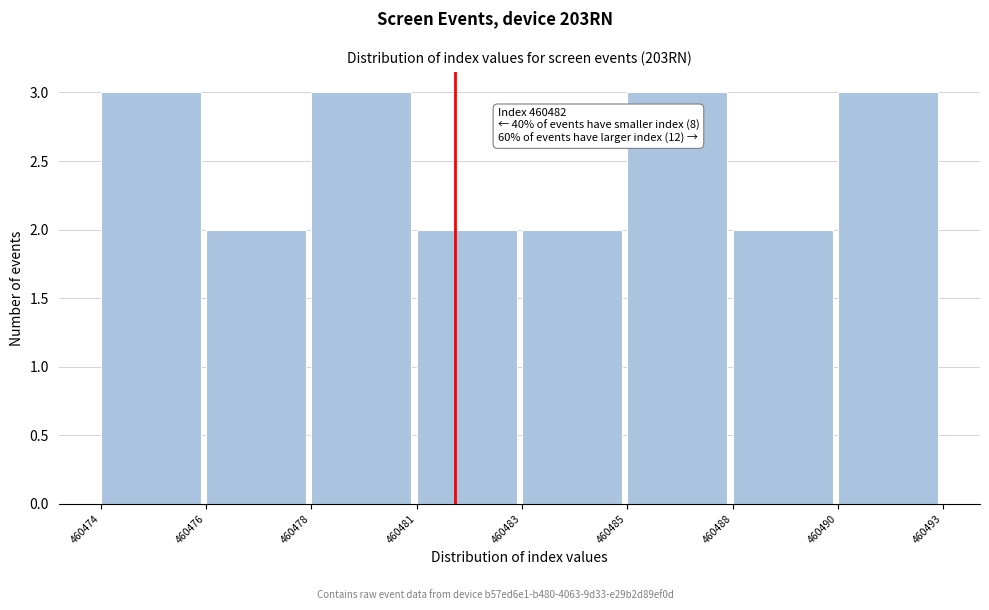

Reading left to right, transcribe all the data shown in this chart.

460474=3	460476=2	460478=3	460481=2	460483=2	460485=3	460488=2	460490=3